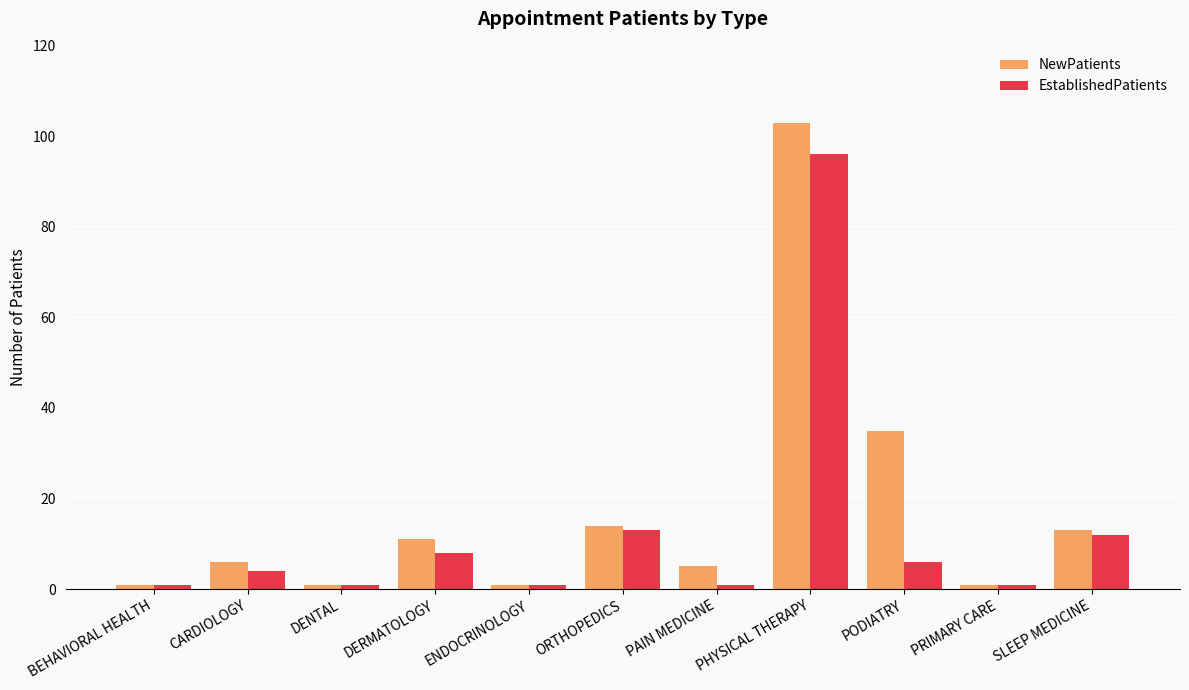

What is the greatest value displayed?

103